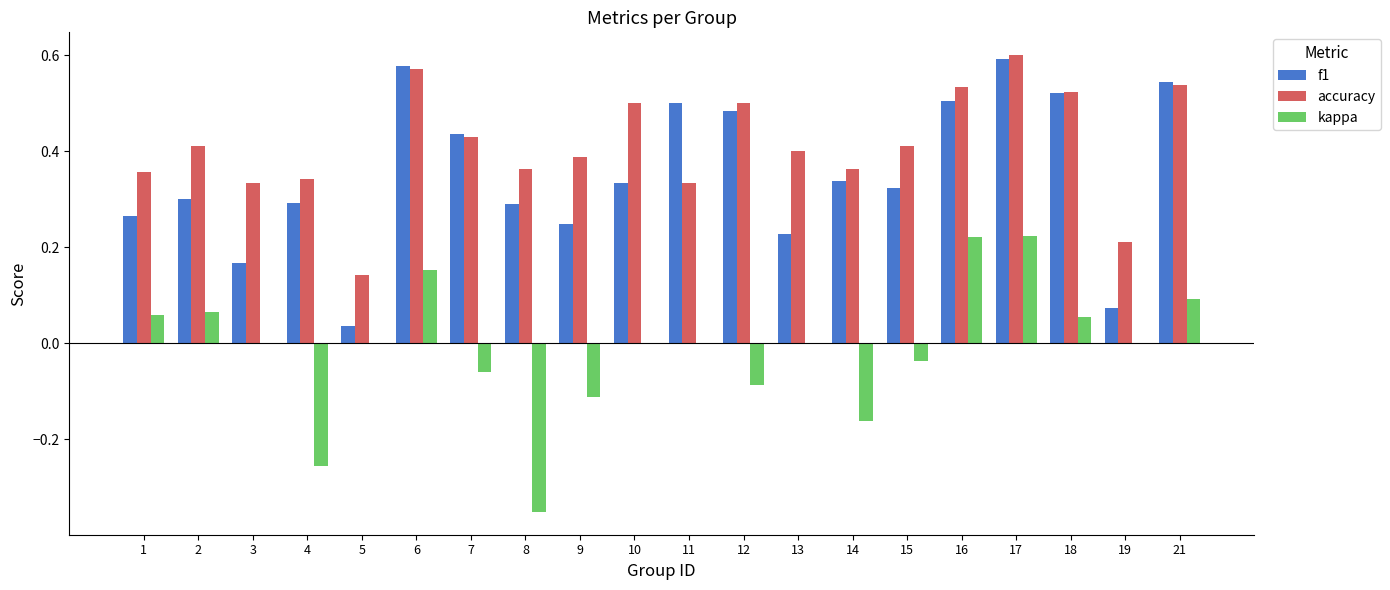

Between 6 and 7, which series saw the biggest shift?

kappa